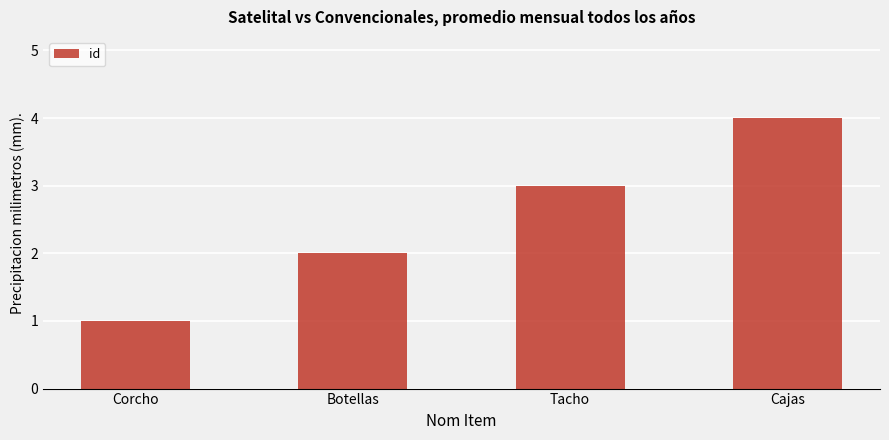

What is the sum of all values?

10